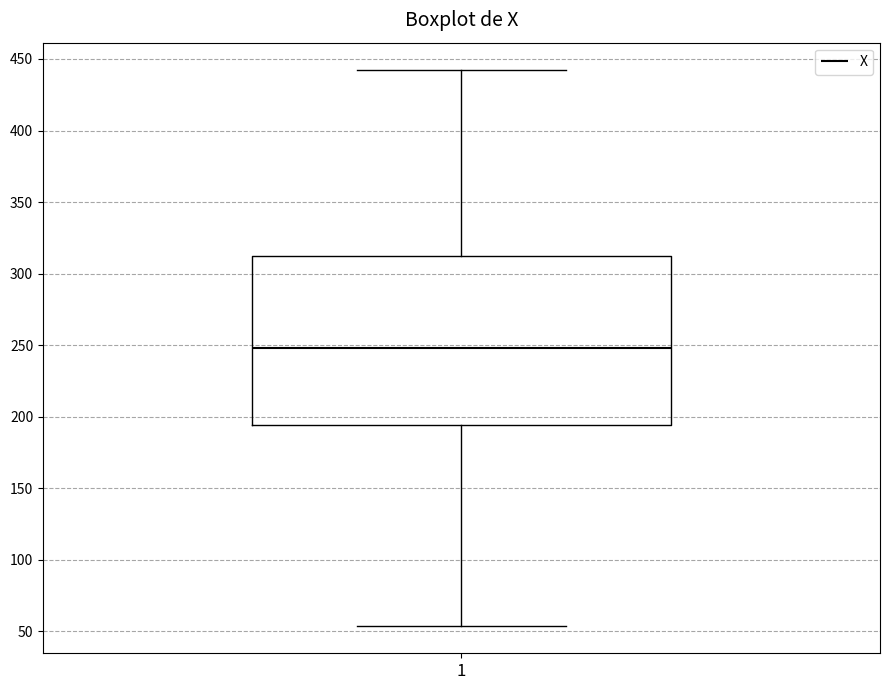

Where does the median line of the box at x = 1 sit on the y-axis? The values are not printed on the chart, so give them approximately, as read against the axis.

250